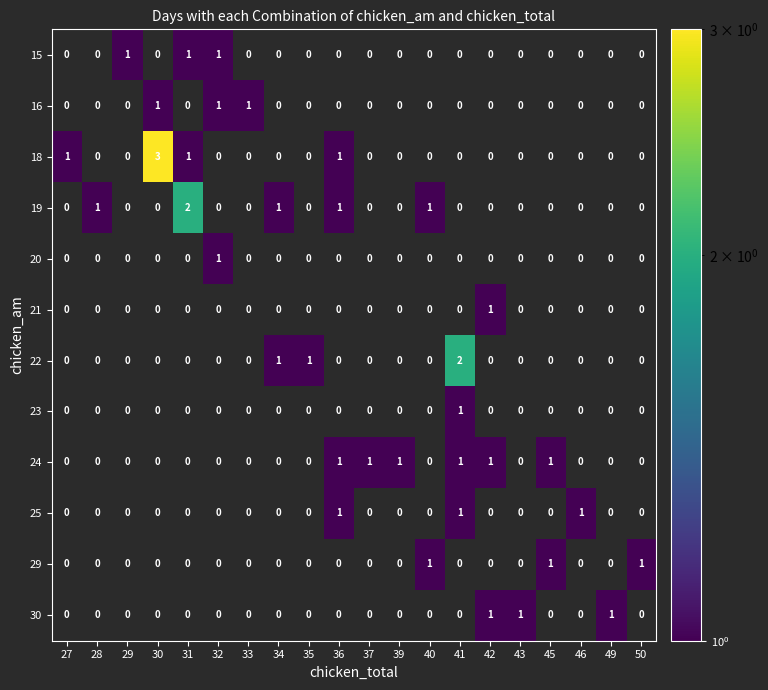

What is the greatest value displayed?

3